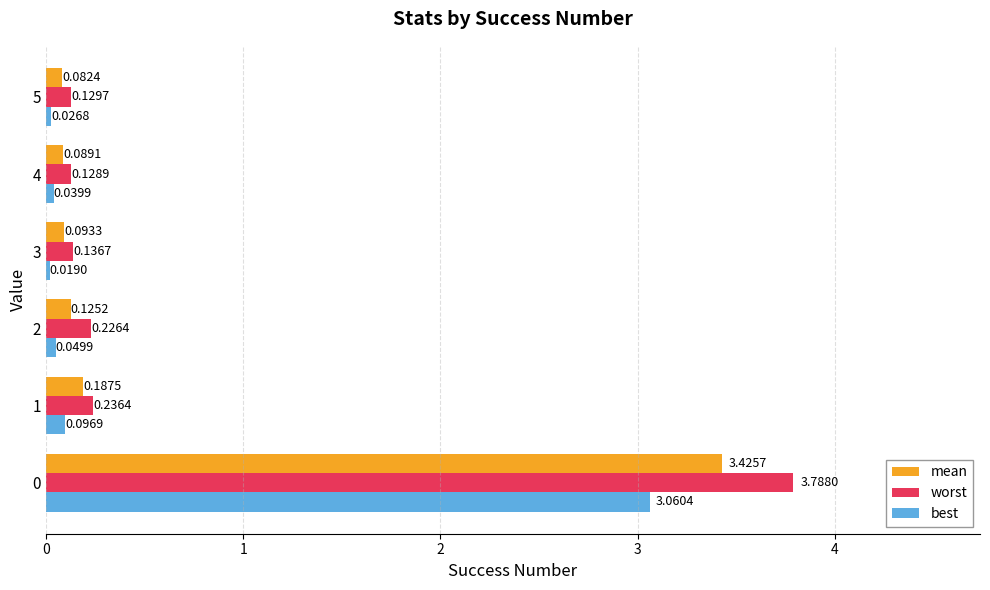

What is the difference between the maximum and minimum values in the worst series?

3.7